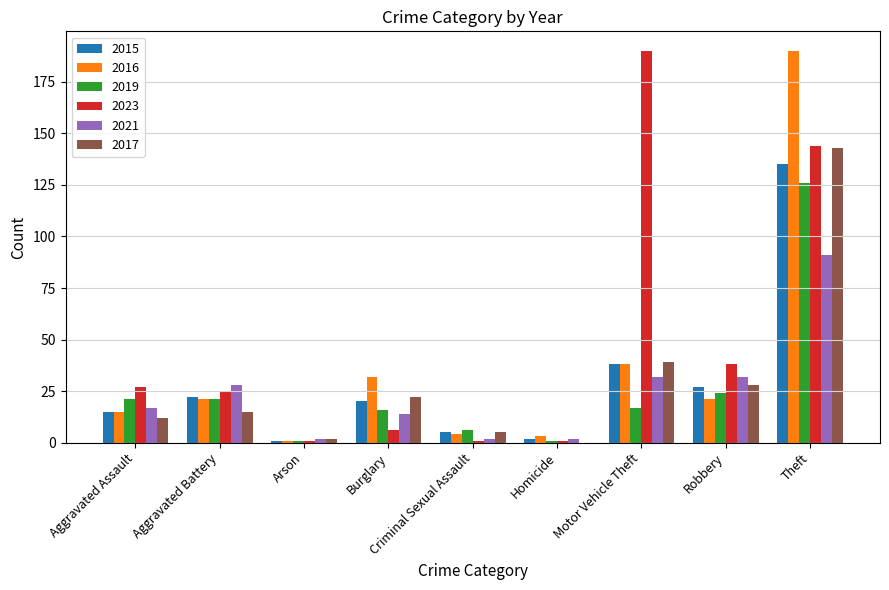

Is the value of 2021 at Robbery greater than the value of 2019 at Aggravated Battery?

Yes